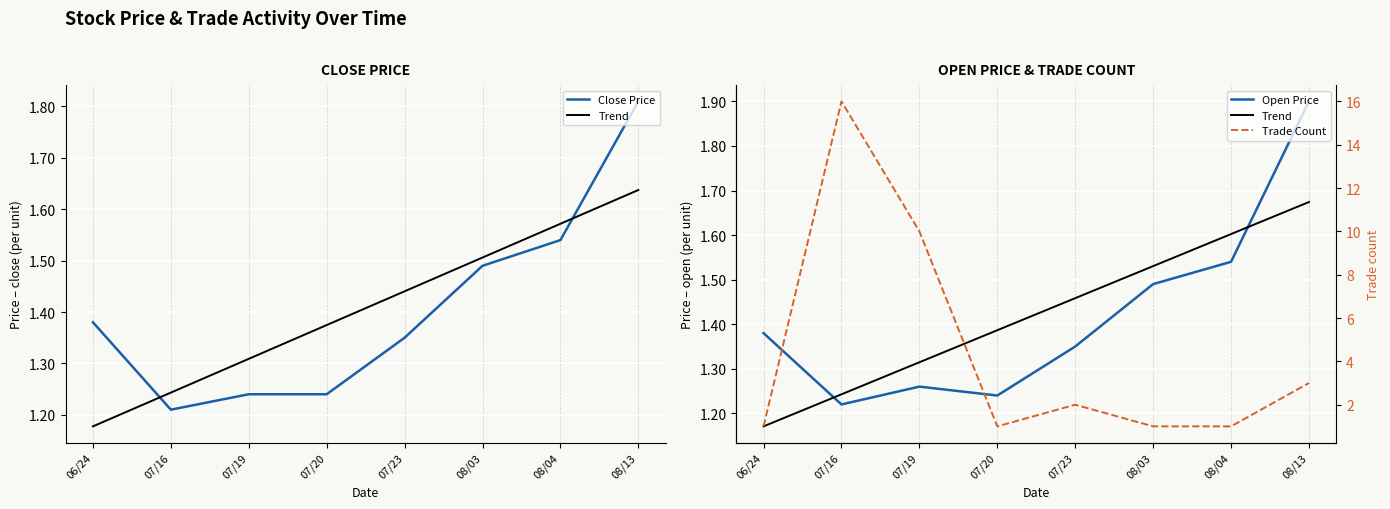

At 07/19, list the series in order from largest to smallest.

Trade Count, Trend, Open Price, Close Price